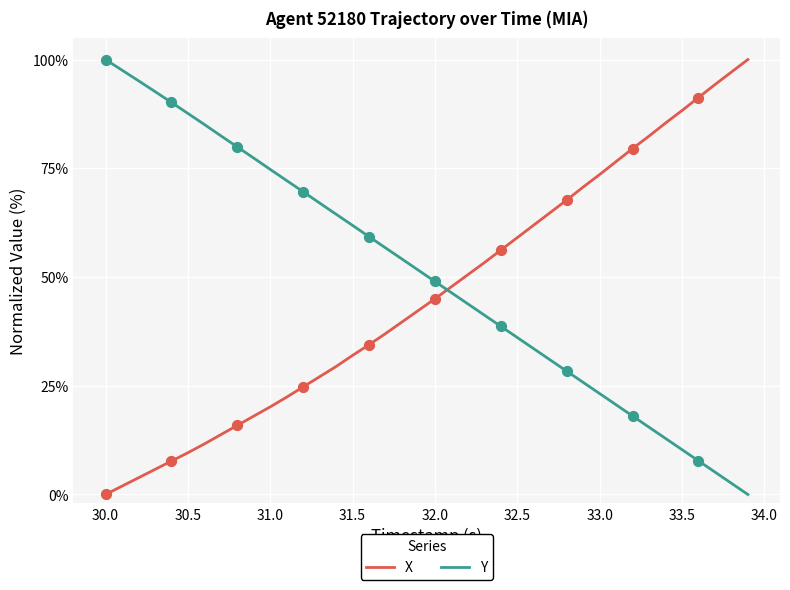

What is the greatest value displayed?

100.0